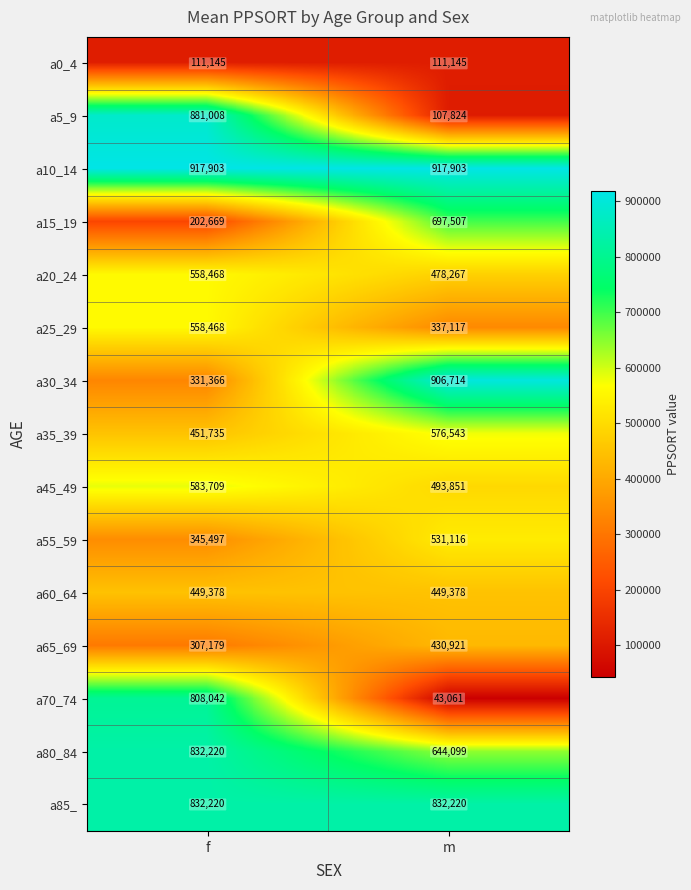

Which series has the widest spread of values?

a5_9